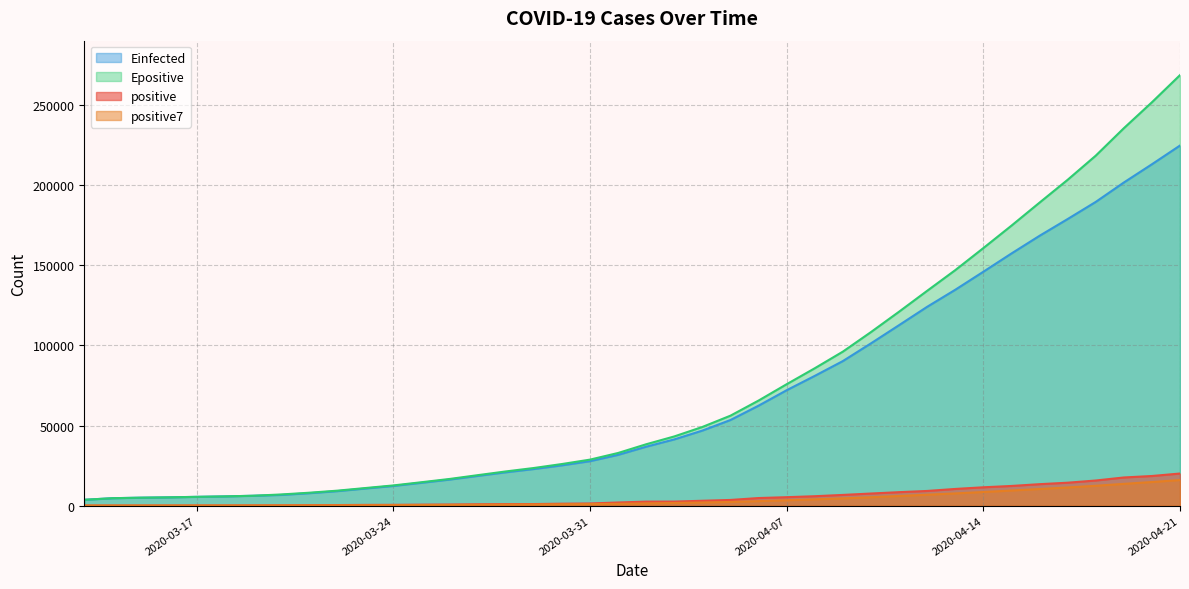

Reading left to right, list all the values displayed in this chart.

positive: 82.0	102.0	113.0	119.0	142.0	156.0	194.0	244.0	330.0	396.0	499.0	536.0	657.0	727.0	887.0	987.0	1024.0	1251.0	1397.0	1998.0	2543.0	2567.0	3082.0	3588.0	4778.0	5311.0	5916.0	6725.0	7598.0	8446.0	9205.0	10453.0	11487.0	12322.0	13430.0	14352.0	15722.0	17615.0	18539.0	20080.0
positive7: 82.0	92.0	99.0	104.0	111.6	119.0	129.7	152.9	185.4	225.9	280.1	336.4	408.0	484.1	576.0	669.9	759.6	867.0	990.0	1181.6	1441.0	1681.0	1980.3	2346.6	2850.4	3409.6	3969.3	4566.7	5285.4	6051.7	6854.1	7664.9	8547.1	9462.3	10420.1	11385.0	12424.4	13625.9	14781.0	16008.6
Einfected: 3677.7	4673.3	4993.8	5209.6	5519.2	5804.9	6197.3	6702.6	7784.1	9065.3	10710.2	12313.7	14286.2	16286.0	18584.6	20845.7	22882.3	25190.2	27785.6	31731.6	36822.7	41378.7	46880.3	53484.7	62430.3	72077.2	81030.7	90268.8	101325.3	112683.2	124138.5	134771.7	146026.6	157416.4	168459.4	178917.2	189610.4	201718.6	213116.4	224808.1
Epositive: 3679.7	4675.3	4995.8	5211.6	5521.4	5807.2	6199.9	7006.6	8088.6	9370.5	11016.5	12651.1	14645.0	16682.9	19048.1	21376.5	23523.4	26006.5	28756.0	32902.1	38344.6	43230.5	49149.6	56194.3	65627.8	75828.7	85788.4	96166.7	108366.1	121086.0	134122.6	147023.8	160786.1	174788.6	189174.7	203408.1	218478.1	235607.4	251812.0	268764.8